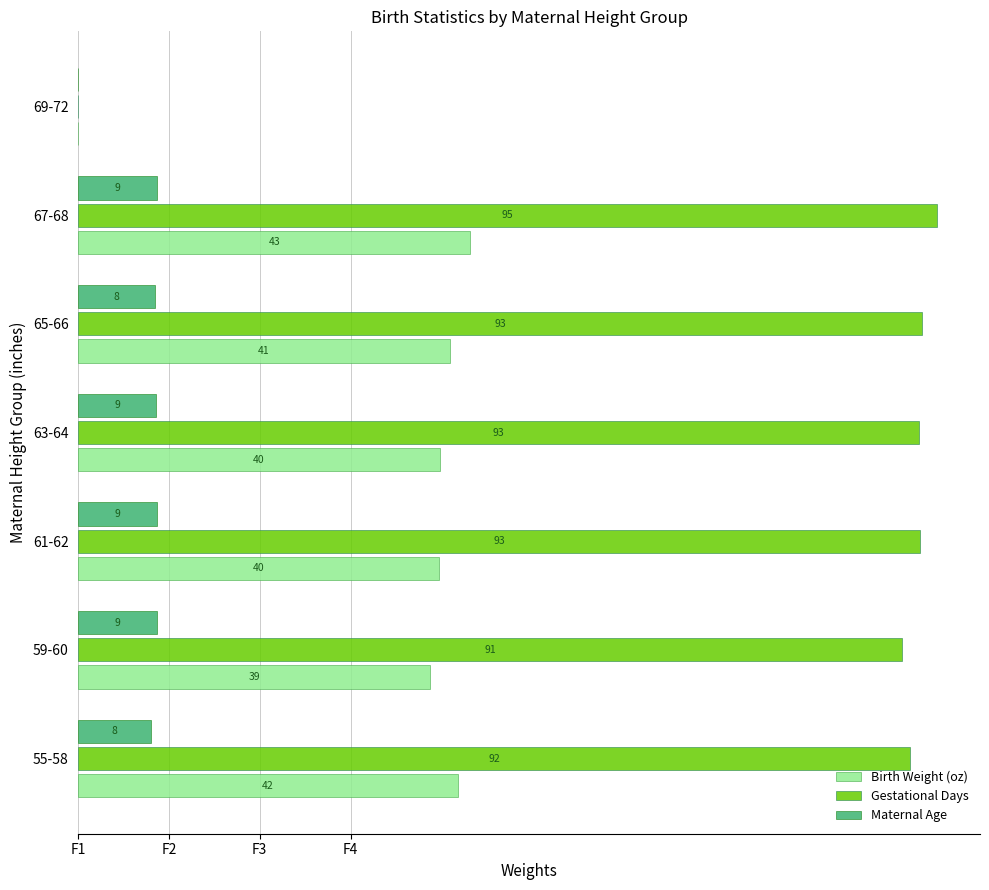

What are all the series names shown in the legend?

Birth Weight (oz), Gestational Days, Maternal Age